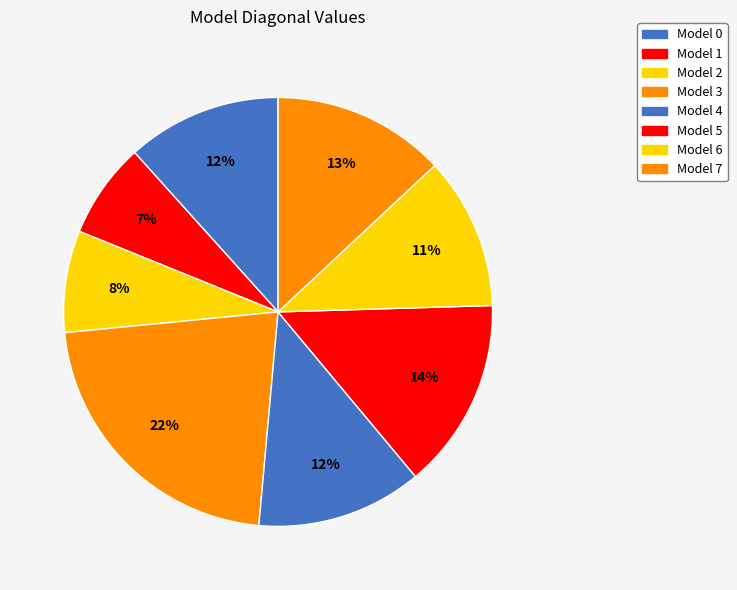

What is the largest slice in the pie chart?

Model 3